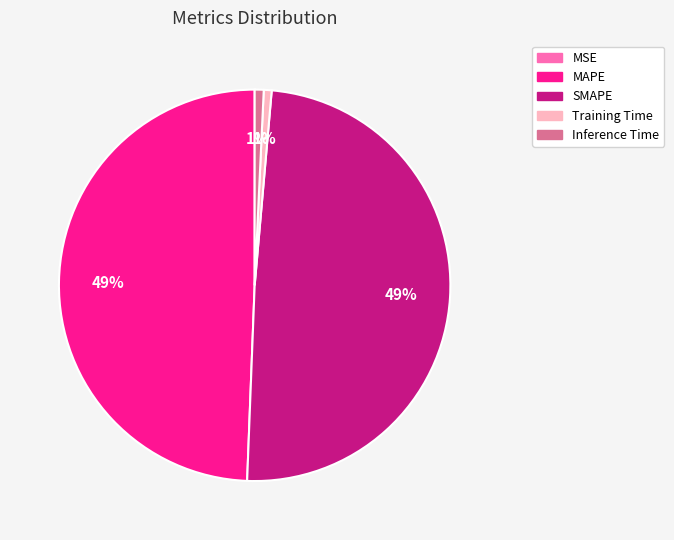

To the nearest percent, what is the combined percentage of SMAPE and Inference Time?

50%